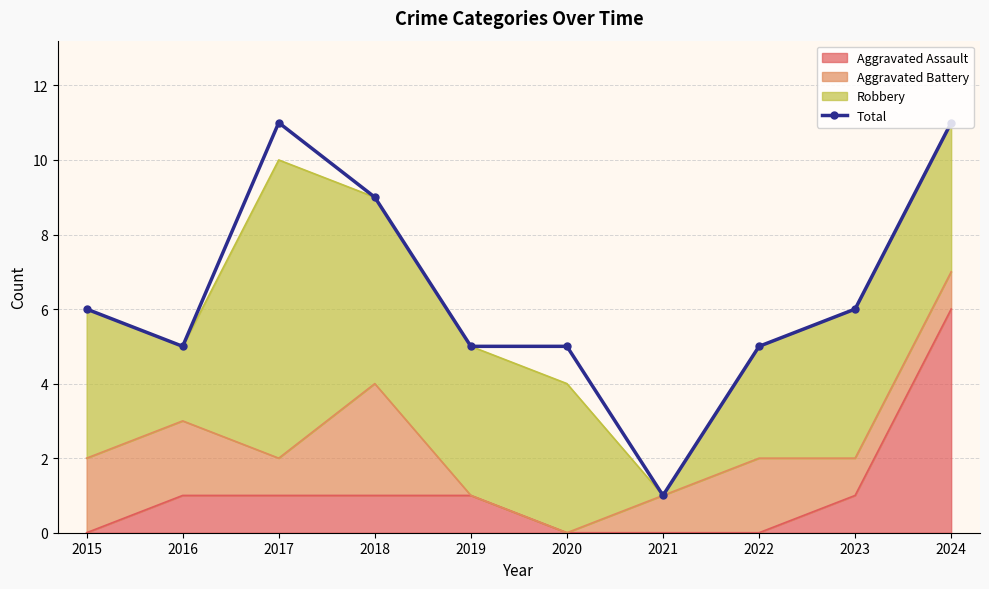

At which category does the data reach its first local peak?

2017